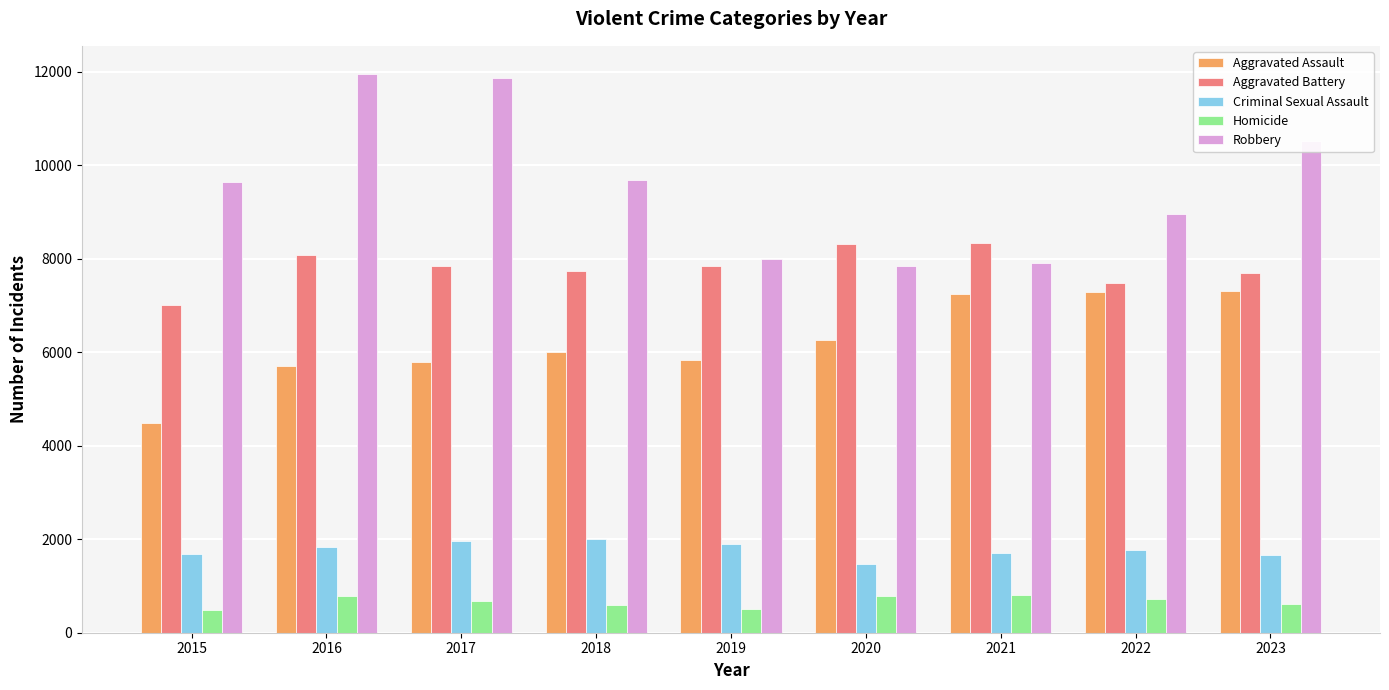

List the series in order of their peak value, highest first.

Robbery, Aggravated Battery, Aggravated Assault, Criminal Sexual Assault, Homicide